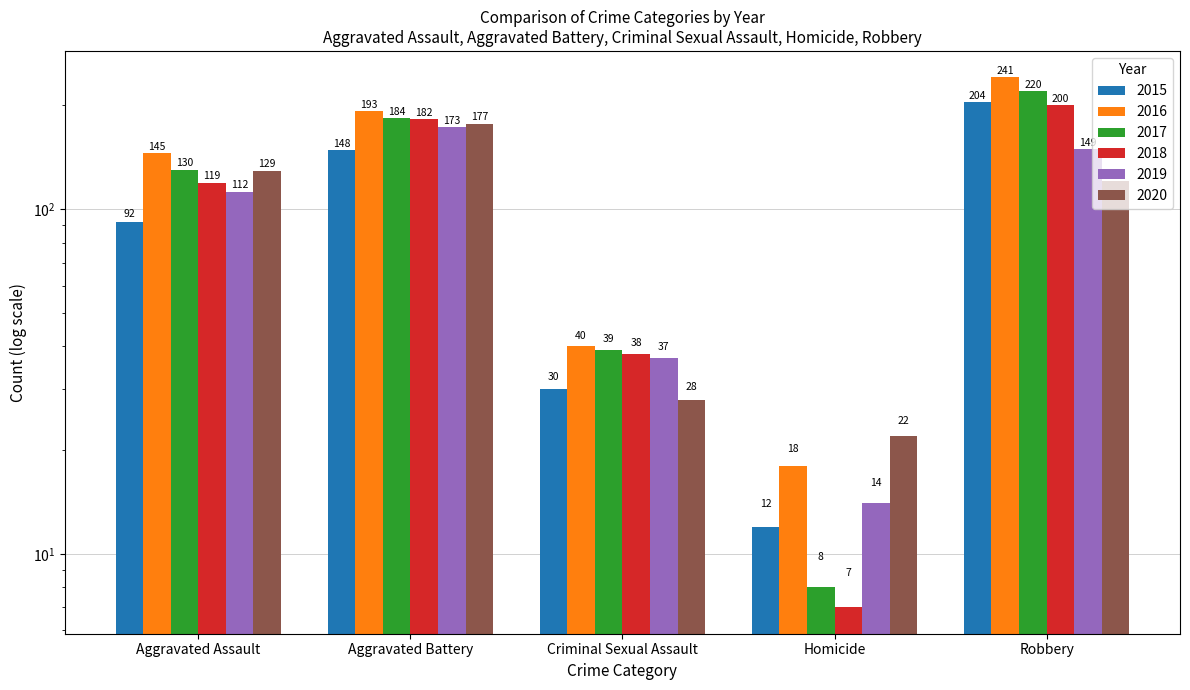

What is the sum of all 2015 values?

486